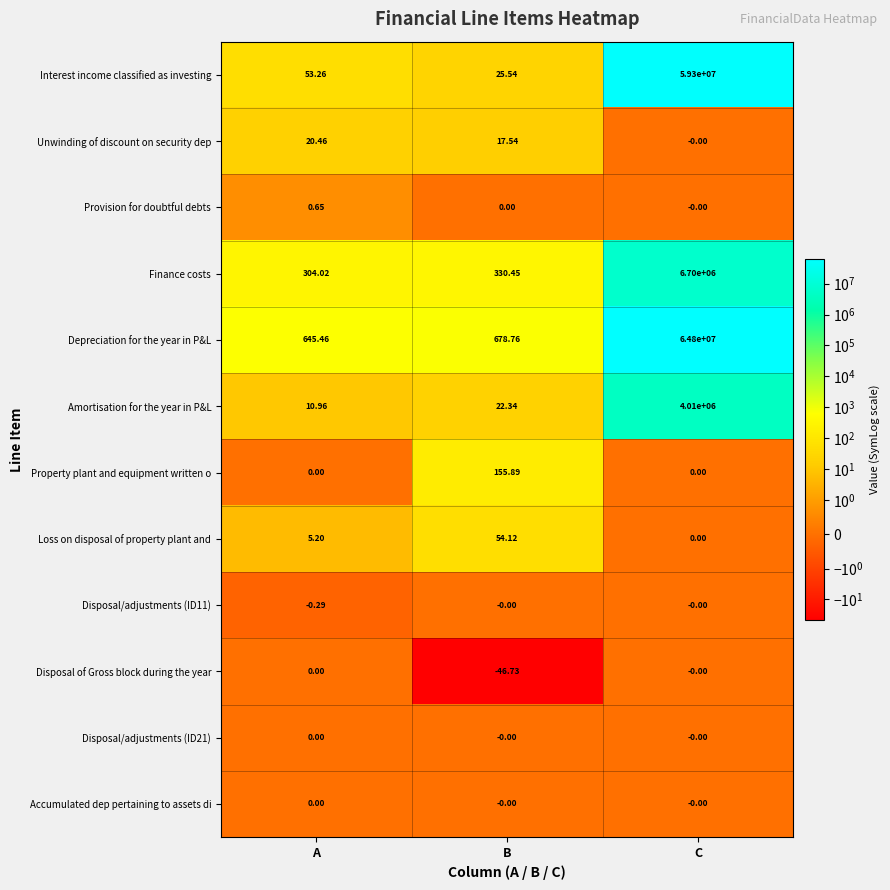

Which series has the largest range (max minus min)?

Depreciation for the year in P&L